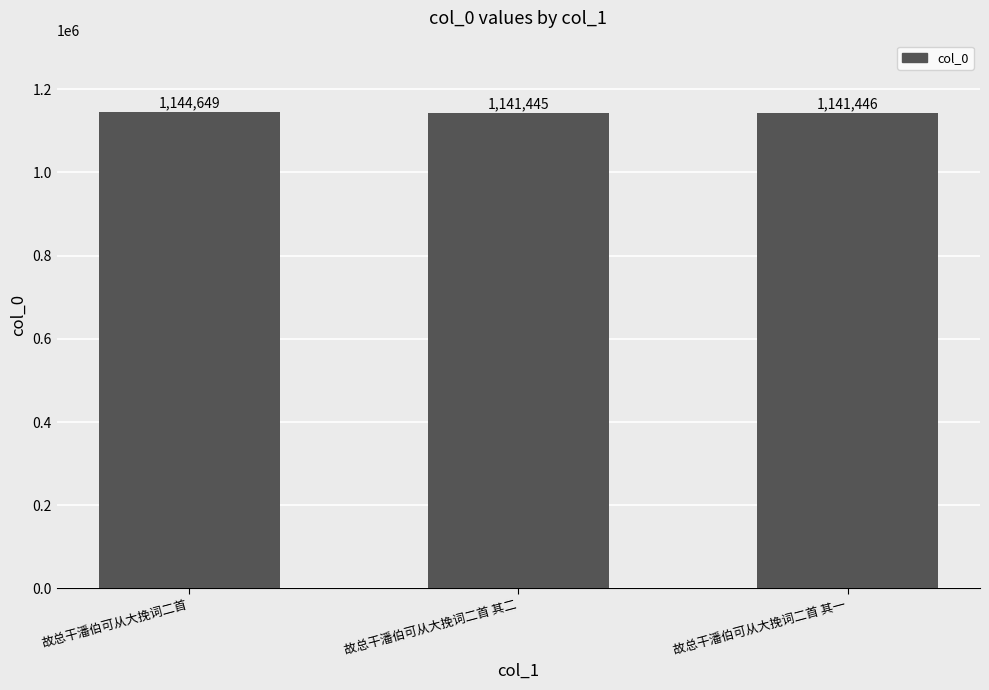

Reading left to right, what are all the values shown in this chart?

故总干潘伯可从大挽词二首=1144649	故总干潘伯可从大挽词二首 其二=1141445	故总干潘伯可从大挽词二首 其一=1141446